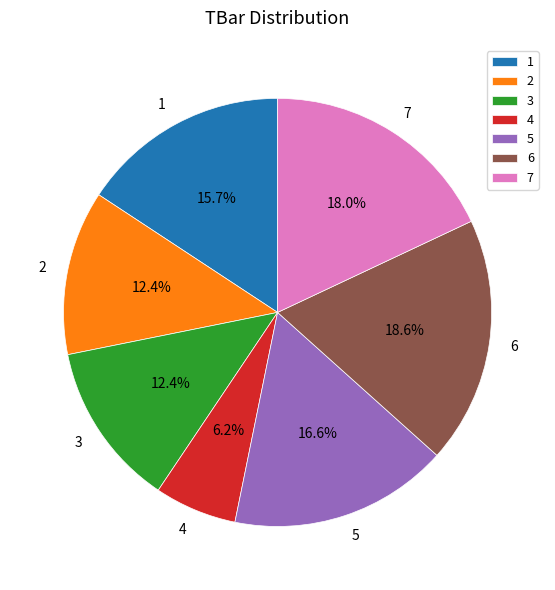

Count the number of slices in the pie.

7